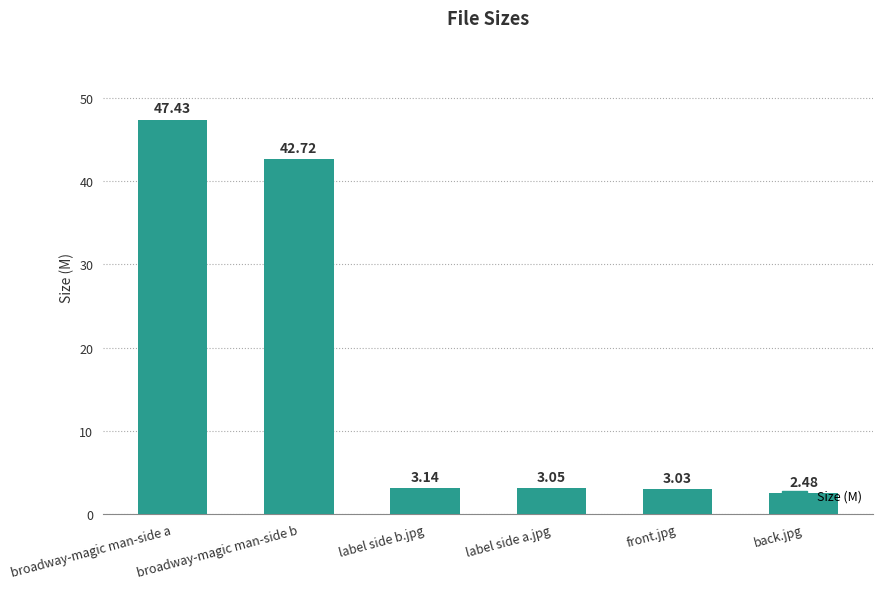

At which category does the chart reach its peak across all series?

broadway-magic man-side a